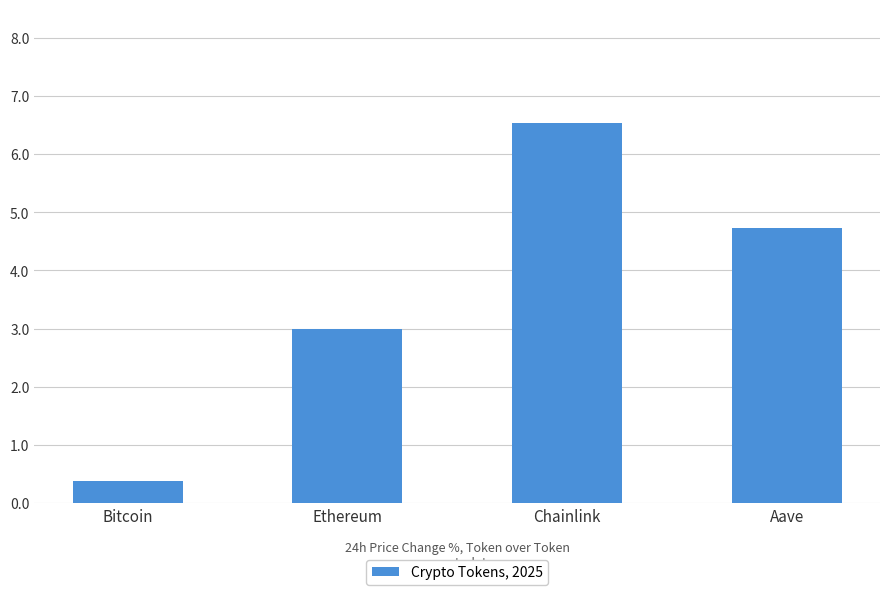

True or false: the data shows 4.3 at Ethereum.

False